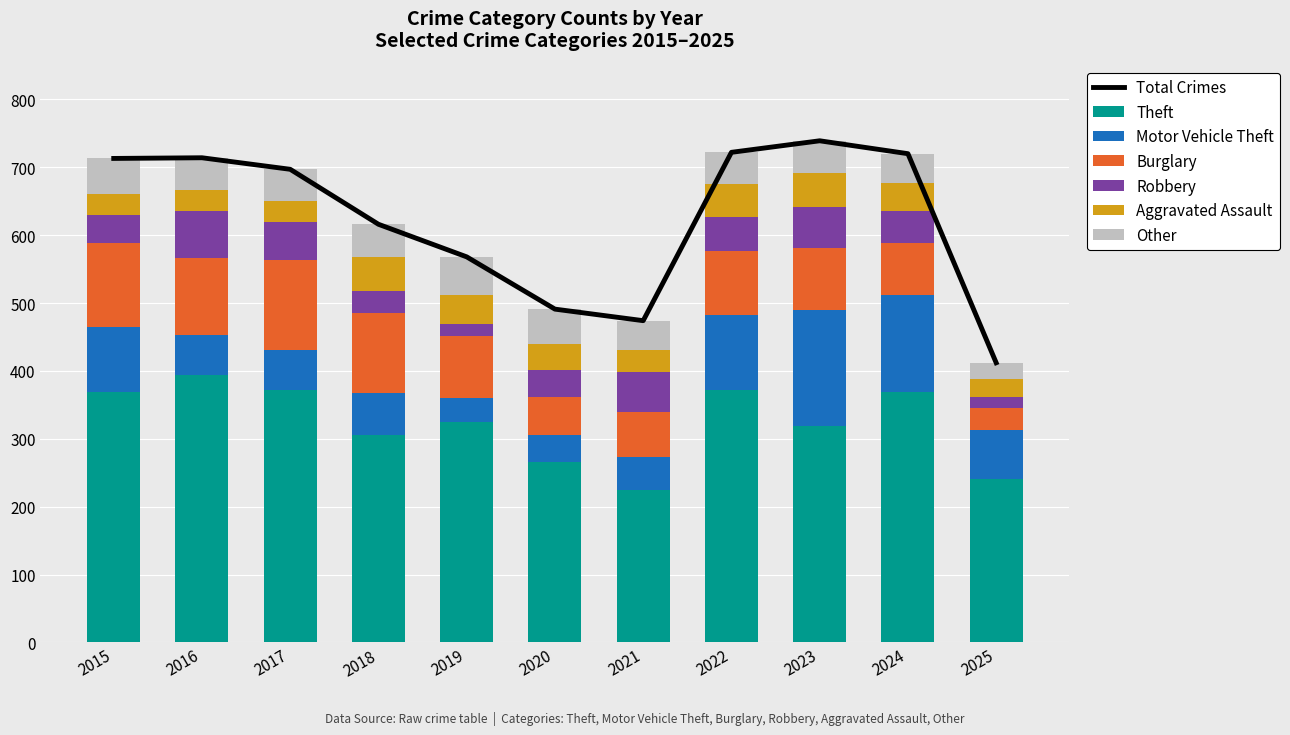

Reading left to right, extract all data points from this chart.

Theft: 2015=369	2016=394	2017=372	2018=305	2019=325	2020=266	2021=224	2022=372	2023=319	2024=369	2025=241
Motor Vehicle Theft: 2015=96	2016=59	2017=59	2018=63	2019=35	2020=40	2021=49	2022=110	2023=171	2024=143	2025=72
Burglary: 2015=123	2016=113	2017=133	2018=117	2019=92	2020=55	2021=67	2022=95	2023=91	2024=77	2025=33
Robbery: 2015=41	2016=69	2017=55	2018=33	2019=17	2020=40	2021=59	2022=50	2023=61	2024=47	2025=16
Aggravated Assault: 2015=32	2016=32	2017=32	2018=50	2019=43	2020=39	2021=32	2022=48	2023=50	2024=41	2025=26
Other: 2015=52	2016=47	2017=46	2018=48	2019=56	2020=51	2021=43	2022=47	2023=47	2024=43	2025=24